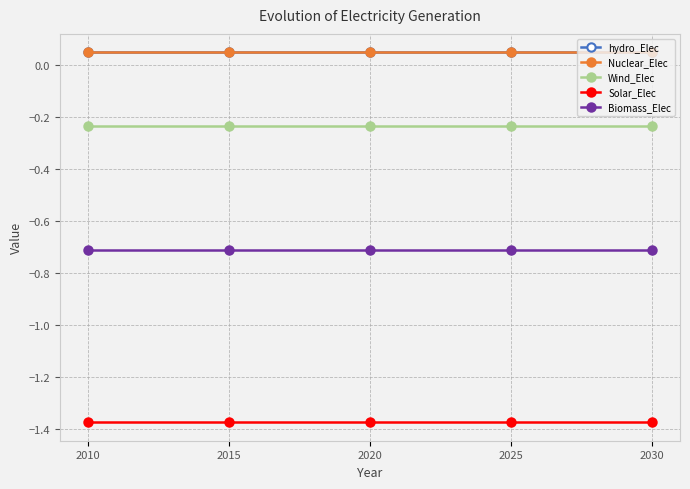

Is this an area chart (filled region under the line)?

No